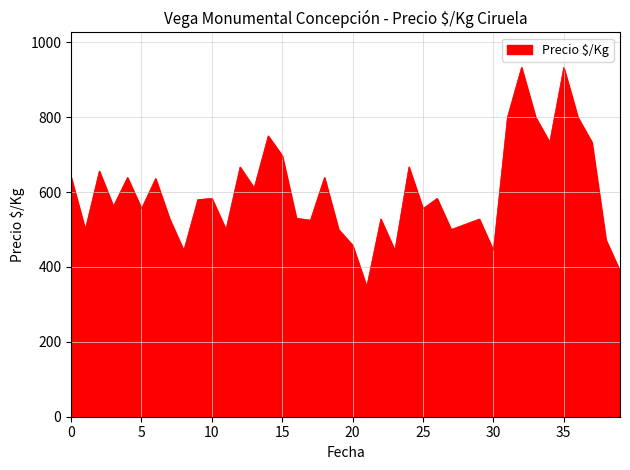

True or false: there are more than 1 points higher than both neighbors.

True